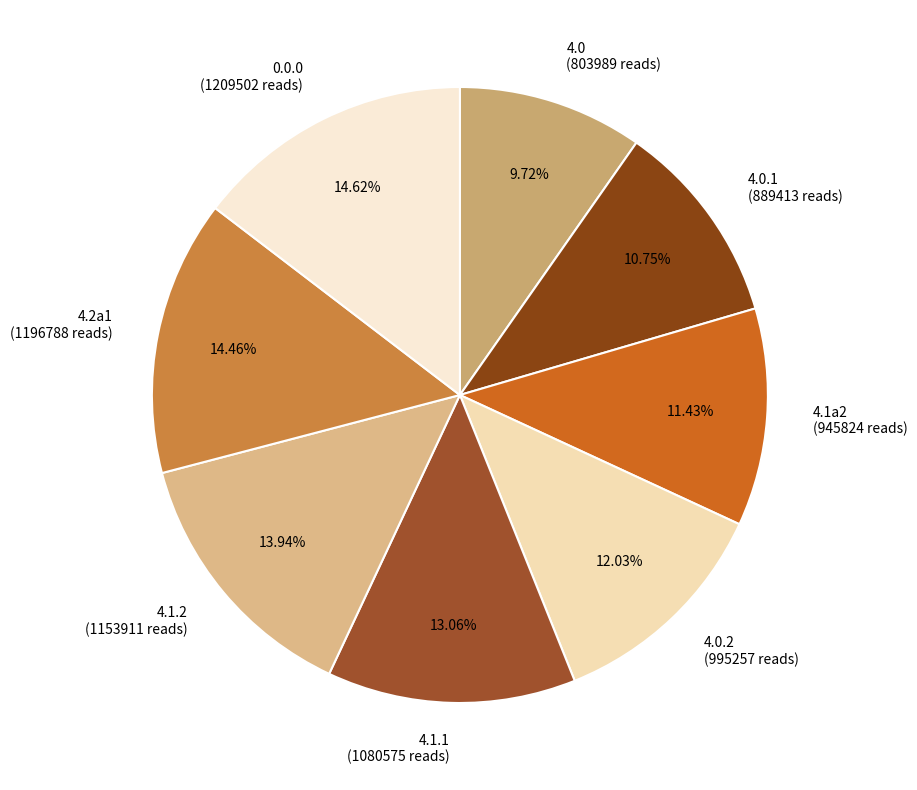

Is 0.0.0 (1209502 reads) the majority of the pie?

No